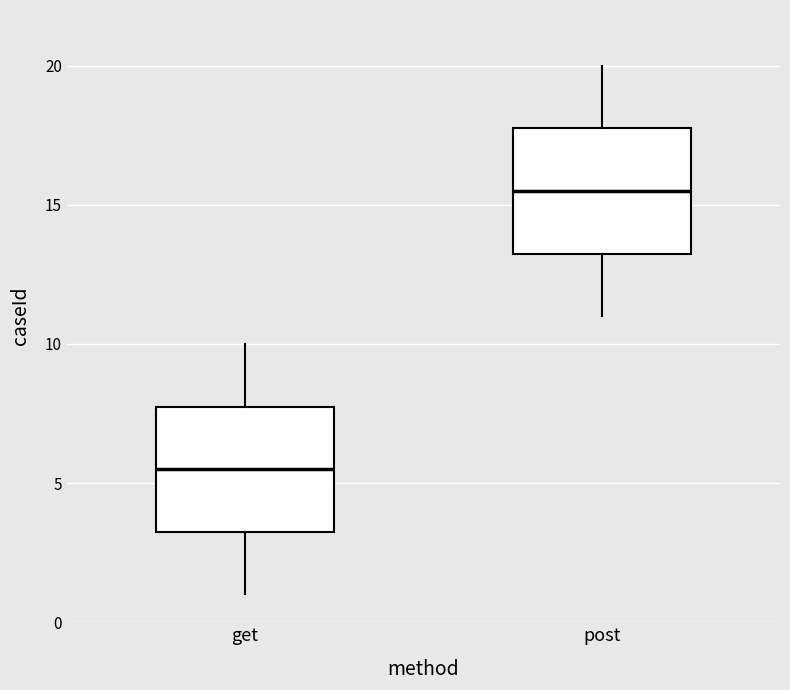

Reading left to right, transcribe this box plot: for each box, give where its median line is, the range the box spans, and where its two whiskers end, as read against the y-axis. The values are not printed on the chart, so give them approximately, as read against the axis.

get: median 5.5, box 3.5 to 8.0, whiskers 1.0 to 10.0
post: median 15.5, box 13.5 to 18.0, whiskers 11.0 to 20.0